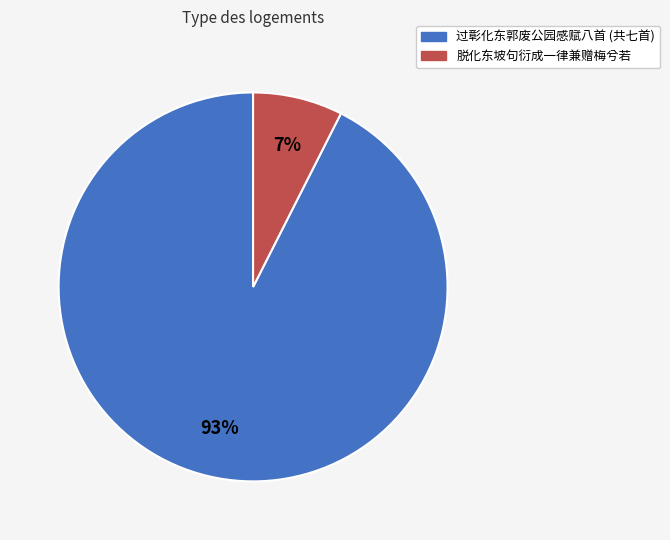

To the nearest percent, what is the average slice percentage?

50%